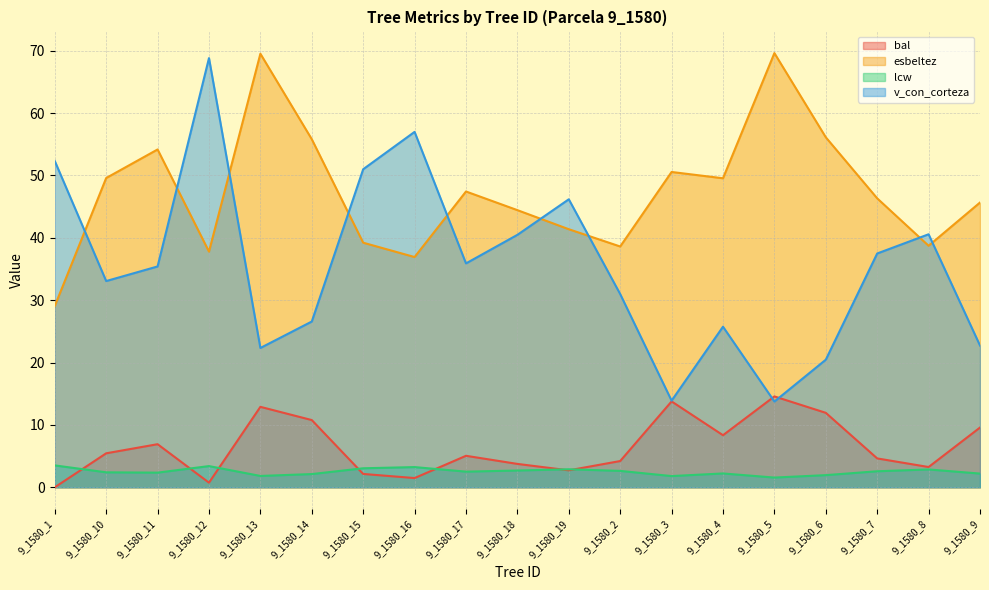

Read the v_con_corteza value at 9_1580_4.

25.8